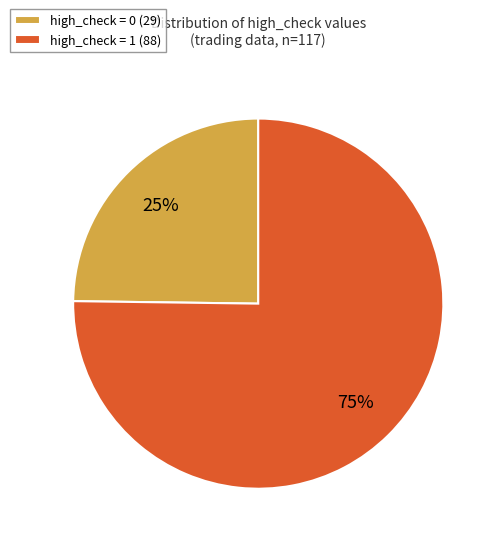

What percentage is the high_check = 1 (88) slice, to the nearest percent?

75%